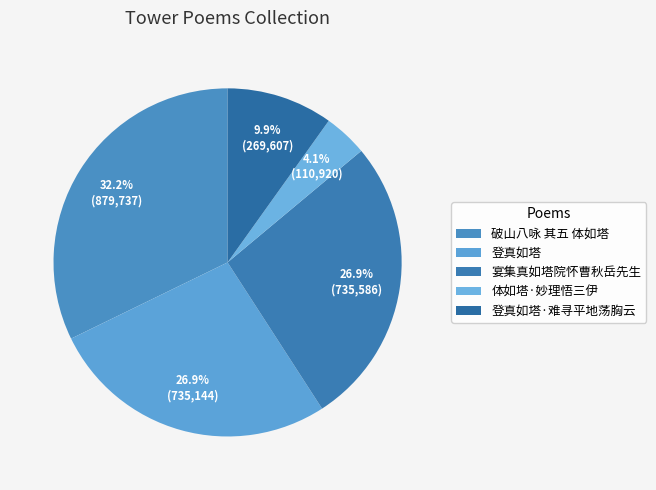

To the nearest percent, what percentage of the pie is 体如塔·妙理悟三伊?

4%